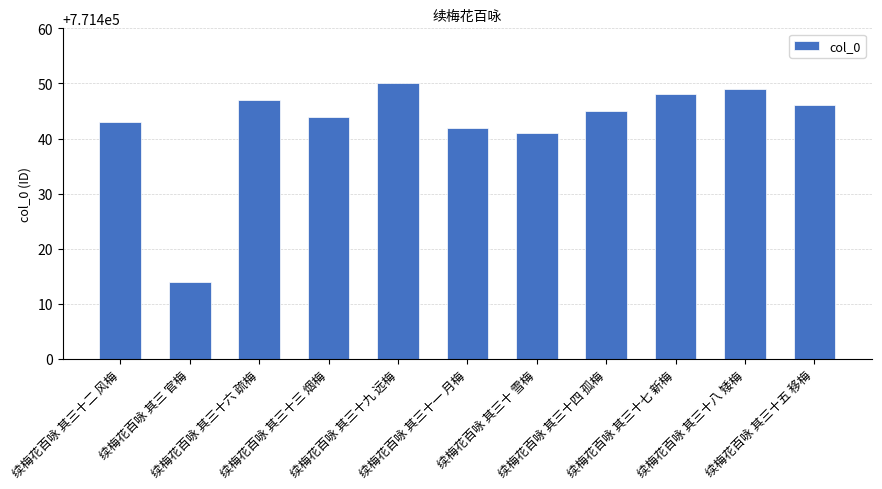

Are the bars grouped side by side (vs. stacked)?

No